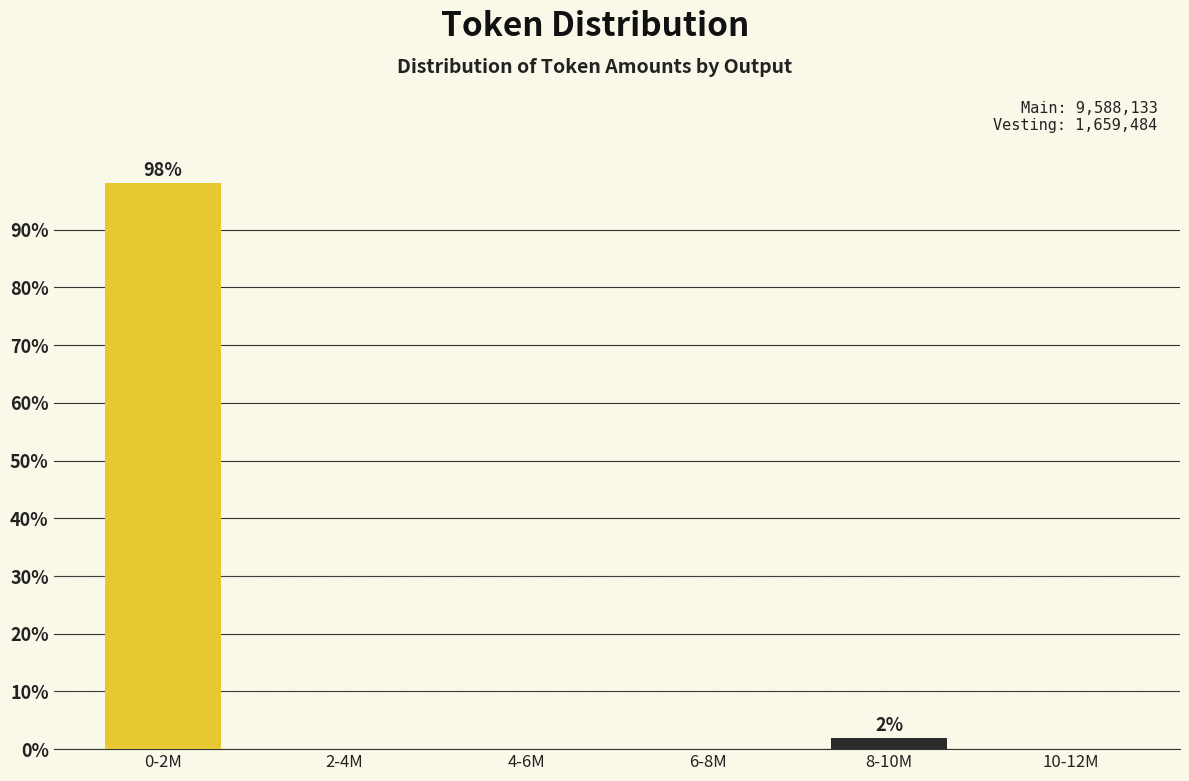

Reading left to right, what are all the values shown in this chart?

0-2M=98.1	2-4M=0.0	4-6M=0.0	6-8M=0.0	8-10M=1.9	10-12M=0.0